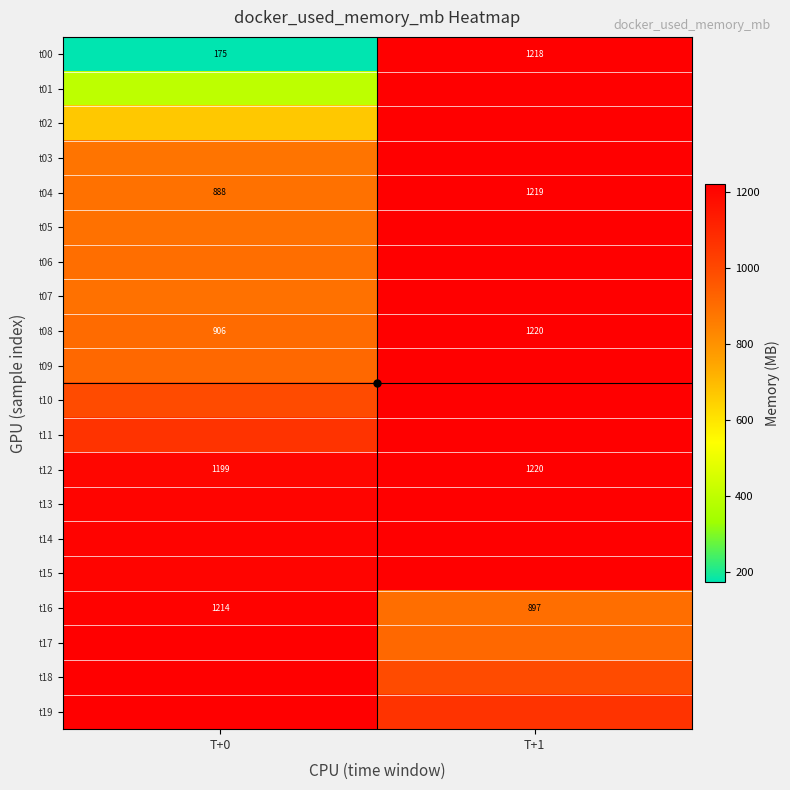

Rank the series at T+0 from lowest to highest value.

t00, t01, t02, t03, t04, t07, t05, t06, t08, t09, t10, t11, t12, t13, t15, t14, t16, t17, t18, t19